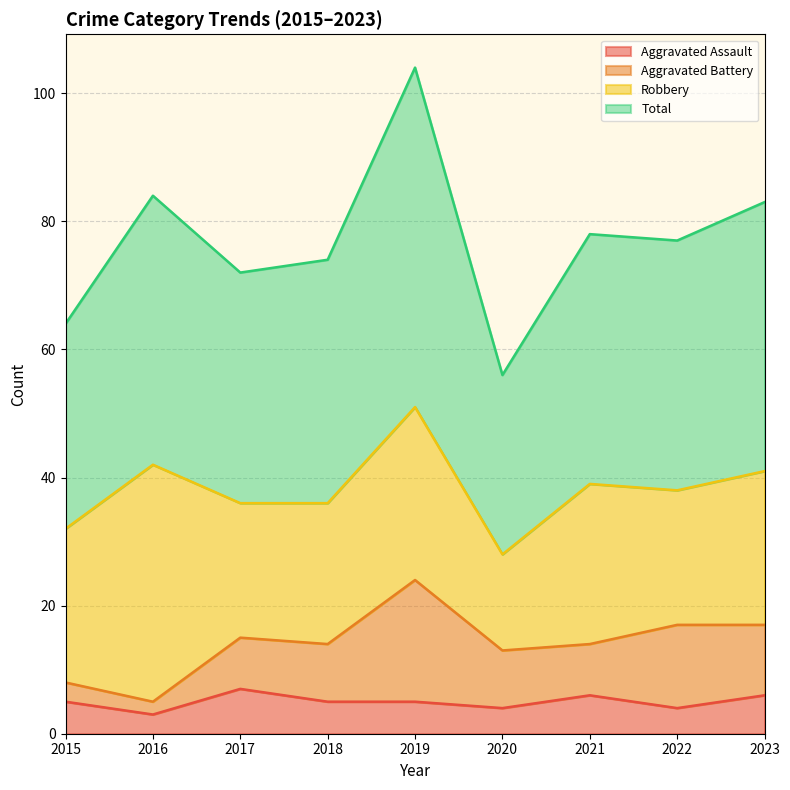

What is the sum of all Total values?

692